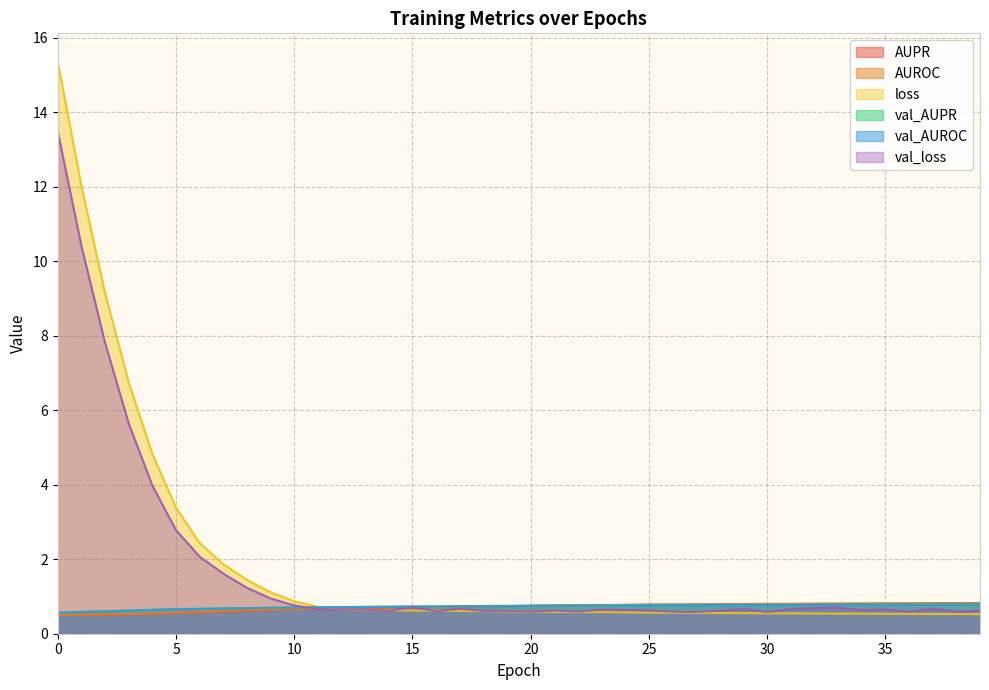

List the series in order of their peak value, highest first.

loss, val_loss, AUPR, AUROC, val_AUPR, val_AUROC